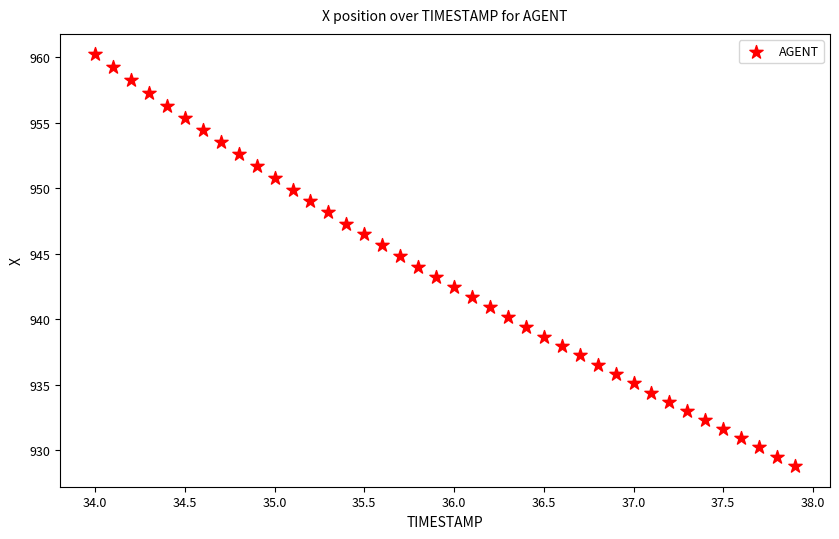

What is the range of X values (max minus min)?

3.9